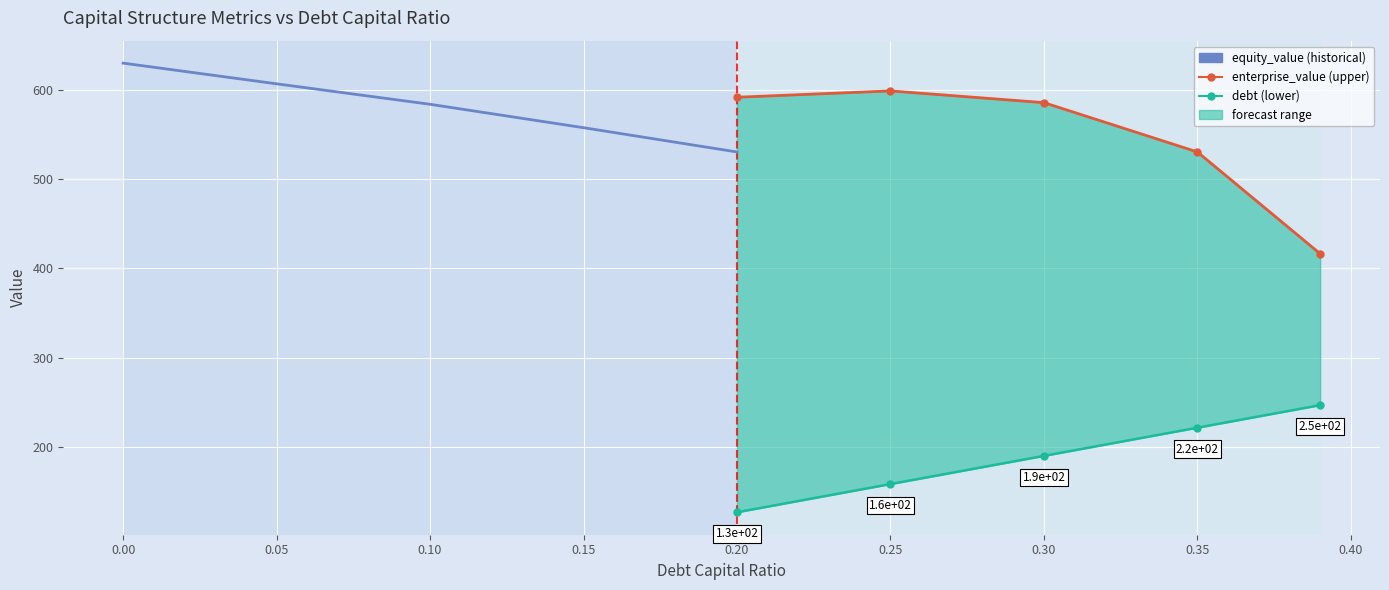

True or false: debt and enterprise_value intersect in this chart.

False